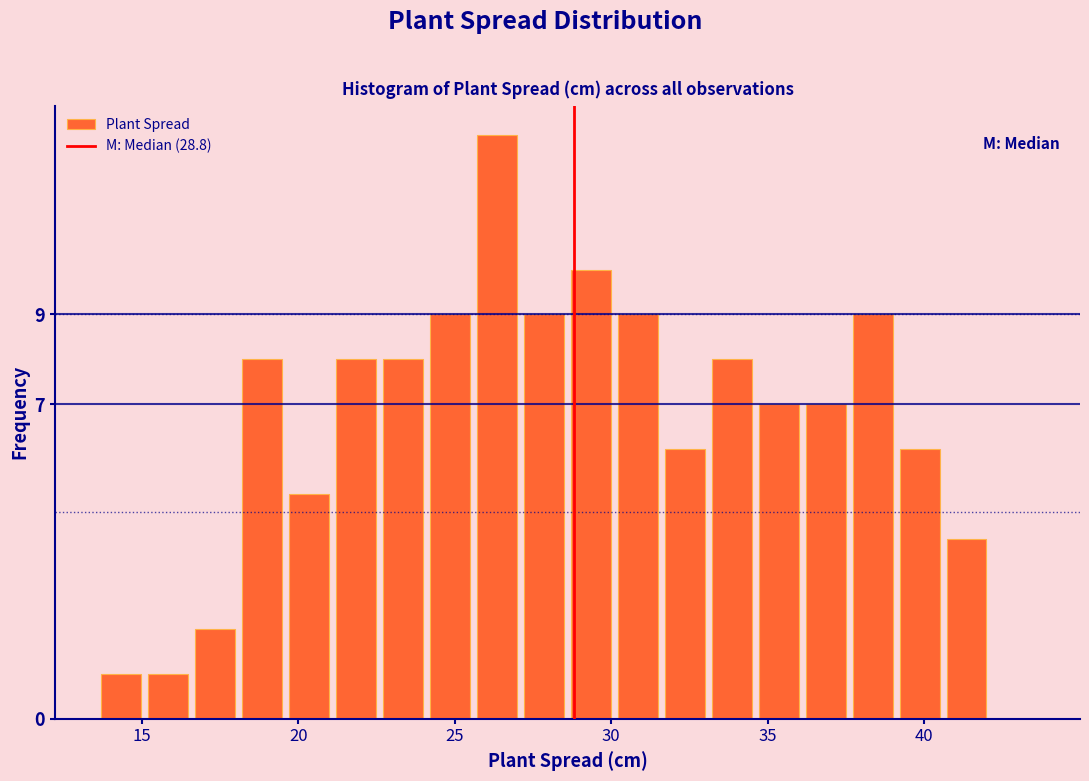

Read against the x-axis, roughly where is the centre of the tallest bar?

26.5